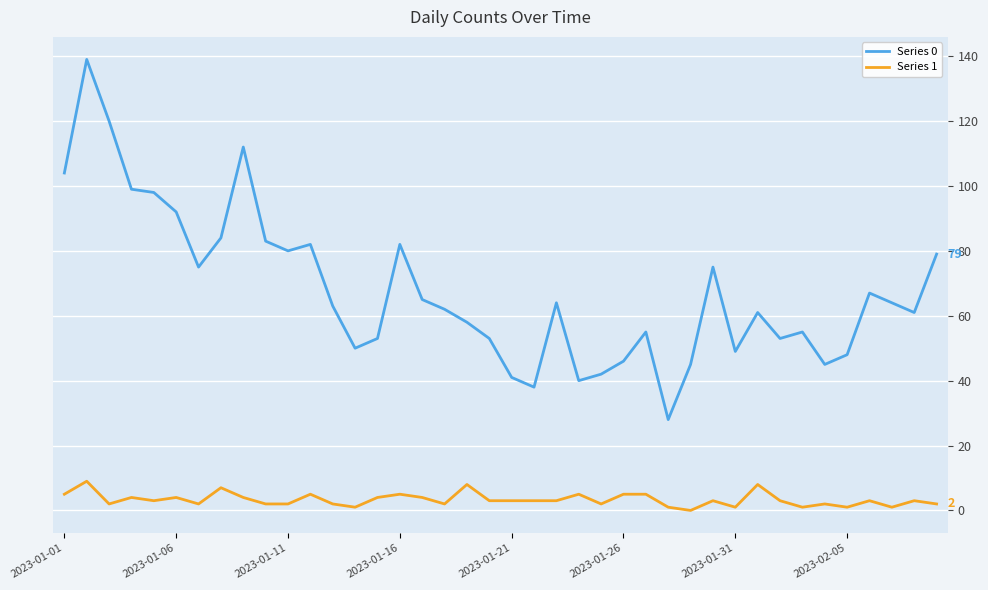

True or false: Series 1 and Series 0 intersect in this chart.

False